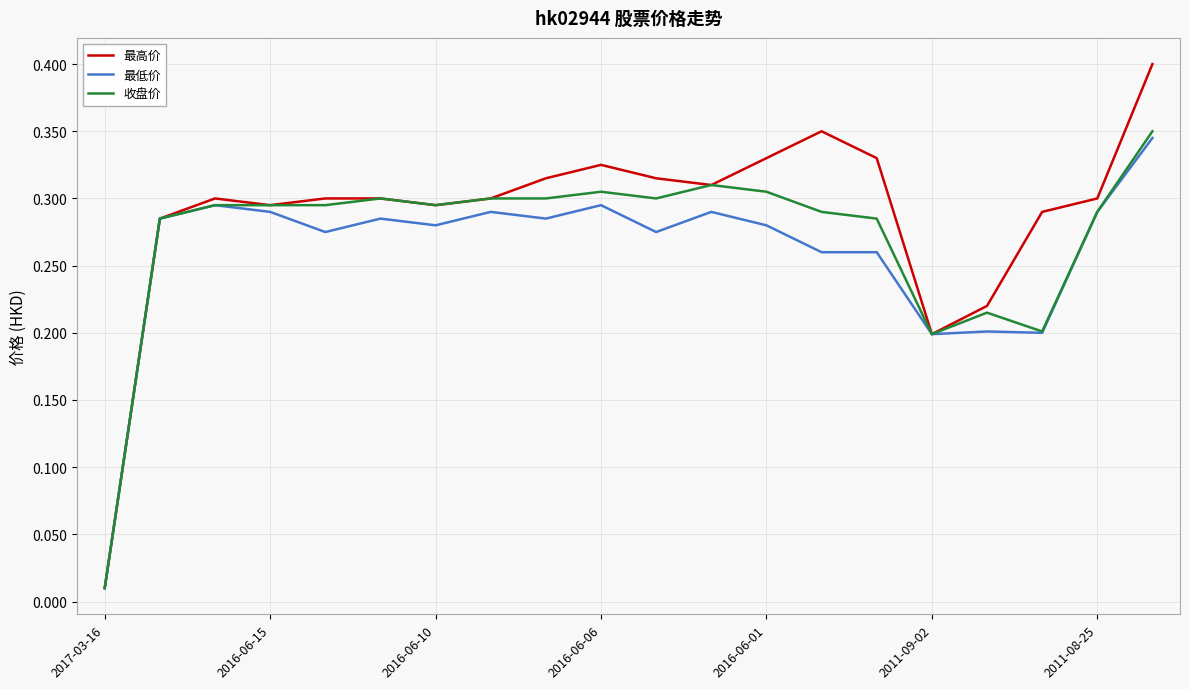

Which series has the widest spread of values?

最高价